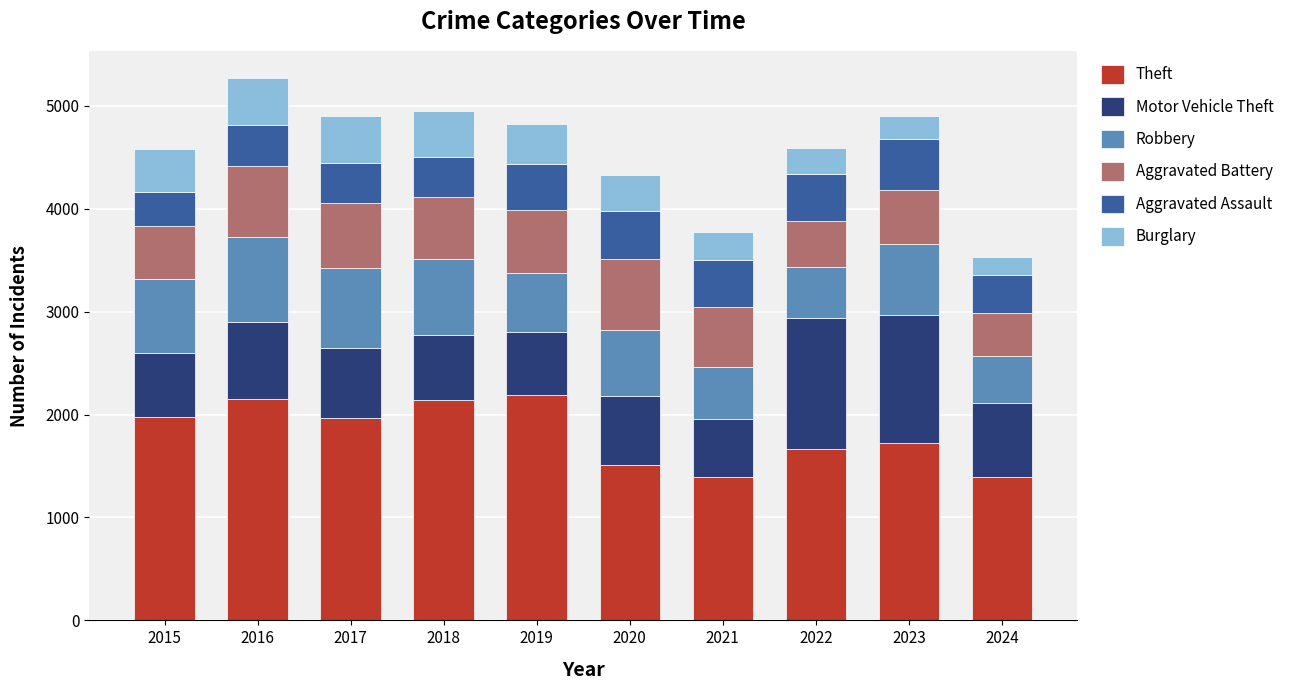

What is the minimum value for Theft?

1391